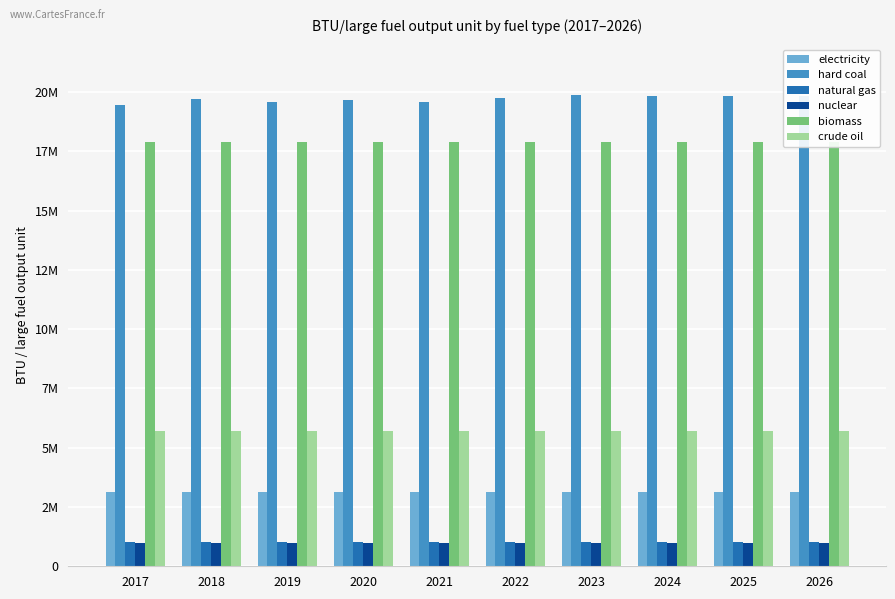

What is the difference between the highest and lowest values at 2021?

18593861